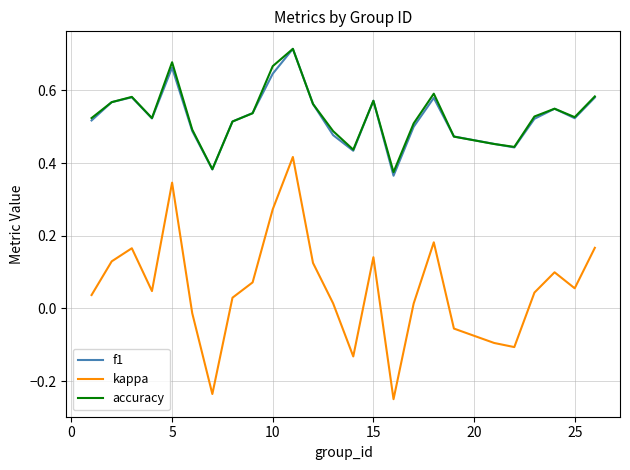

What are all the series names shown in the legend?

f1, kappa, accuracy